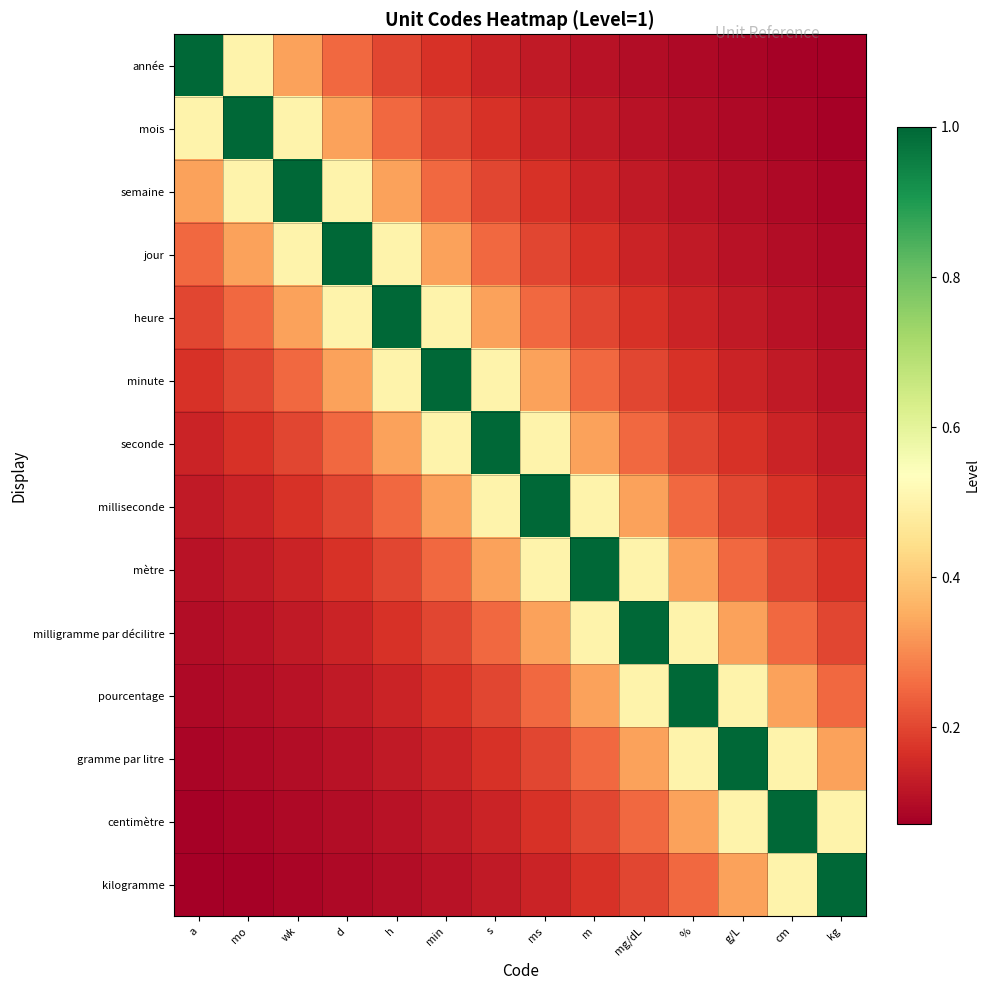

Reading left to right, transcribe all the data shown in this chart.

année: a=1.0	mo=0.5	wk=0.3	d=0.2	h=0.2	min=0.2	s=0.1	ms=0.1	m=0.1	mg/dL=0.1	%=0.1	g/L=0.1	cm=0.1	kg=0.1
mois: a=0.5	mo=1.0	wk=0.5	d=0.3	h=0.2	min=0.2	s=0.2	ms=0.1	m=0.1	mg/dL=0.1	%=0.1	g/L=0.1	cm=0.1	kg=0.1
semaine: a=0.3	mo=0.5	wk=1.0	d=0.5	h=0.3	min=0.2	s=0.2	ms=0.2	m=0.1	mg/dL=0.1	%=0.1	g/L=0.1	cm=0.1	kg=0.1
jour: a=0.2	mo=0.3	wk=0.5	d=1.0	h=0.5	min=0.3	s=0.2	ms=0.2	m=0.2	mg/dL=0.1	%=0.1	g/L=0.1	cm=0.1	kg=0.1
heure: a=0.2	mo=0.2	wk=0.3	d=0.5	h=1.0	min=0.5	s=0.3	ms=0.2	m=0.2	mg/dL=0.2	%=0.1	g/L=0.1	cm=0.1	kg=0.1
minute: a=0.2	mo=0.2	wk=0.2	d=0.3	h=0.5	min=1.0	s=0.5	ms=0.3	m=0.2	mg/dL=0.2	%=0.2	g/L=0.1	cm=0.1	kg=0.1
seconde: a=0.1	mo=0.2	wk=0.2	d=0.2	h=0.3	min=0.5	s=1.0	ms=0.5	m=0.3	mg/dL=0.2	%=0.2	g/L=0.2	cm=0.1	kg=0.1
milliseconde: a=0.1	mo=0.1	wk=0.2	d=0.2	h=0.2	min=0.3	s=0.5	ms=1.0	m=0.5	mg/dL=0.3	%=0.2	g/L=0.2	cm=0.2	kg=0.1
mètre: a=0.1	mo=0.1	wk=0.1	d=0.2	h=0.2	min=0.2	s=0.3	ms=0.5	m=1.0	mg/dL=0.5	%=0.3	g/L=0.2	cm=0.2	kg=0.2
milligramme par décilitre: a=0.1	mo=0.1	wk=0.1	d=0.1	h=0.2	min=0.2	s=0.2	ms=0.3	m=0.5	mg/dL=1.0	%=0.5	g/L=0.3	cm=0.2	kg=0.2
pourcentage: a=0.1	mo=0.1	wk=0.1	d=0.1	h=0.1	min=0.2	s=0.2	ms=0.2	m=0.3	mg/dL=0.5	%=1.0	g/L=0.5	cm=0.3	kg=0.2
gramme par litre: a=0.1	mo=0.1	wk=0.1	d=0.1	h=0.1	min=0.1	s=0.2	ms=0.2	m=0.2	mg/dL=0.3	%=0.5	g/L=1.0	cm=0.5	kg=0.3
centimètre: a=0.1	mo=0.1	wk=0.1	d=0.1	h=0.1	min=0.1	s=0.1	ms=0.2	m=0.2	mg/dL=0.2	%=0.3	g/L=0.5	cm=1.0	kg=0.5
kilogramme: a=0.1	mo=0.1	wk=0.1	d=0.1	h=0.1	min=0.1	s=0.1	ms=0.1	m=0.2	mg/dL=0.2	%=0.2	g/L=0.3	cm=0.5	kg=1.0